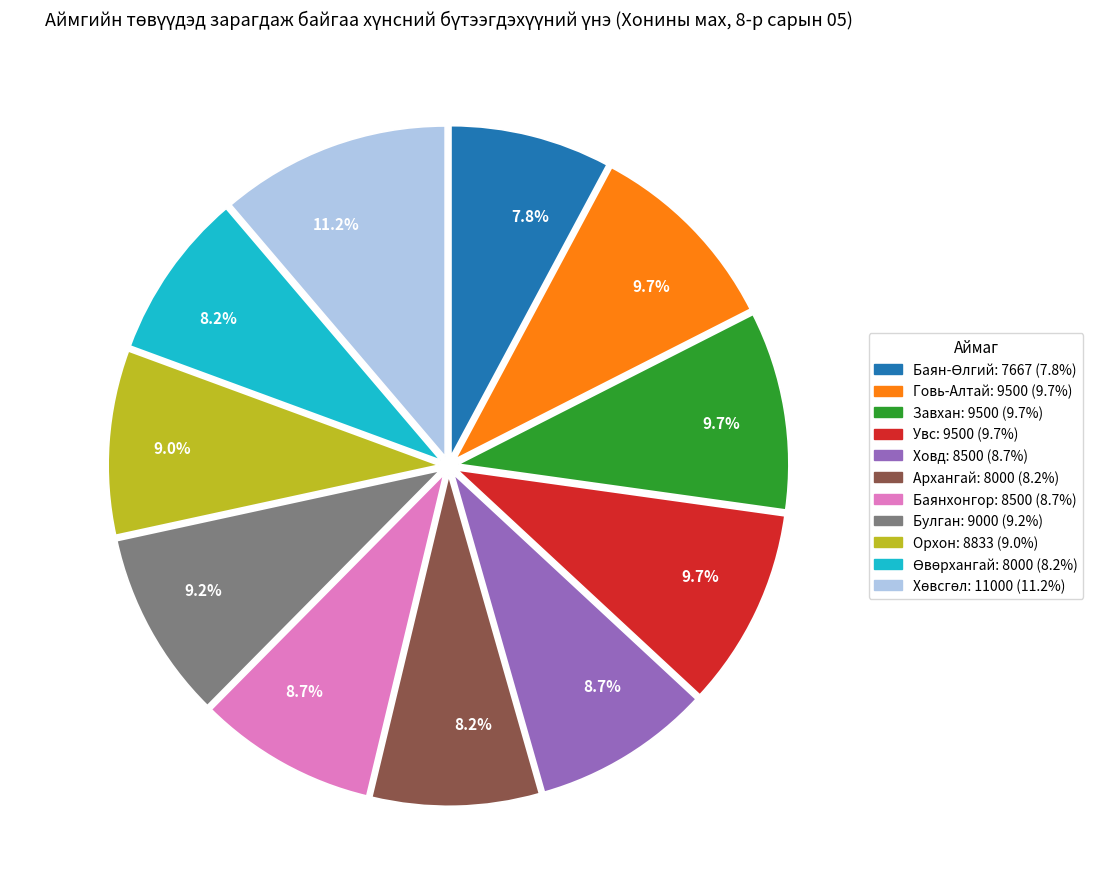

To the nearest percent, what is the combined percentage of Булган and Баянхонгор?

18%